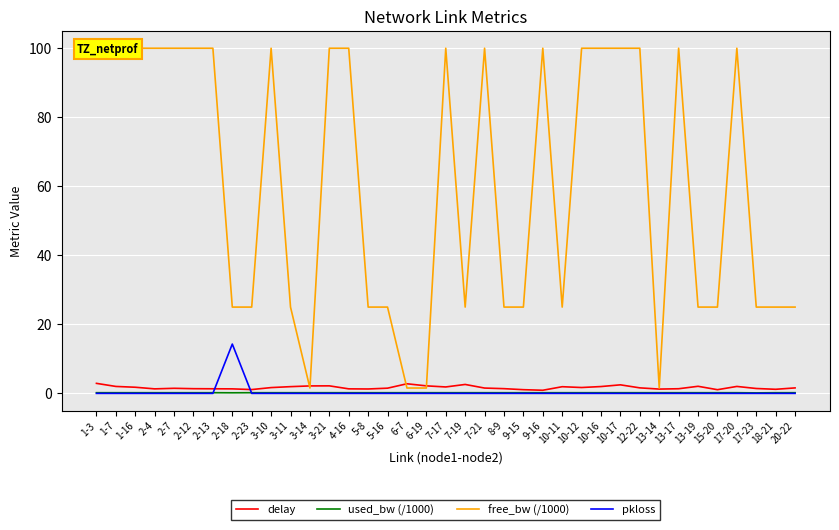

What is the maximum value for delay?

2.9